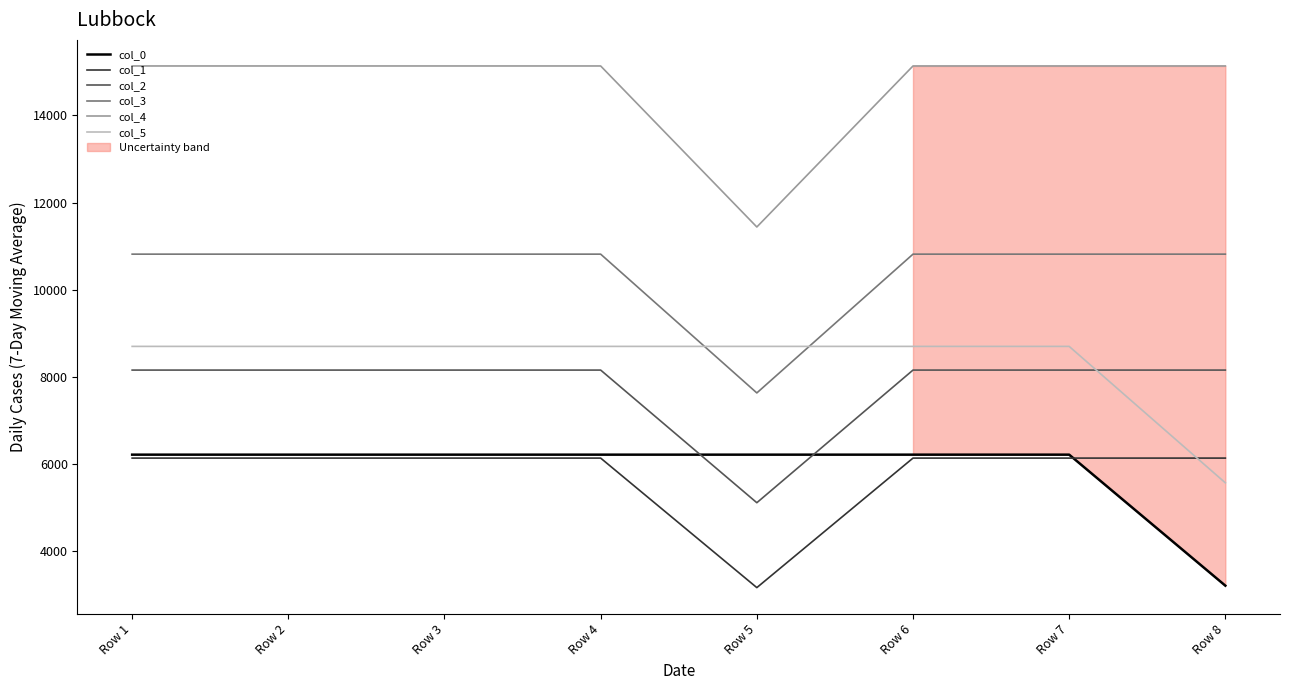

Which series ends up on top after the final intersection of col_0 and col_1?

col_1